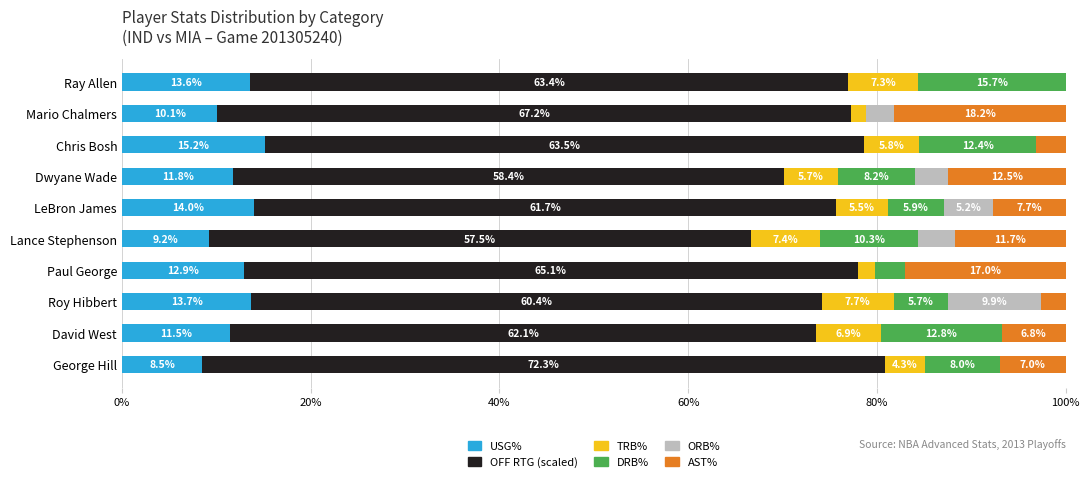

What is the total value across all series at LeBron James?

100.0